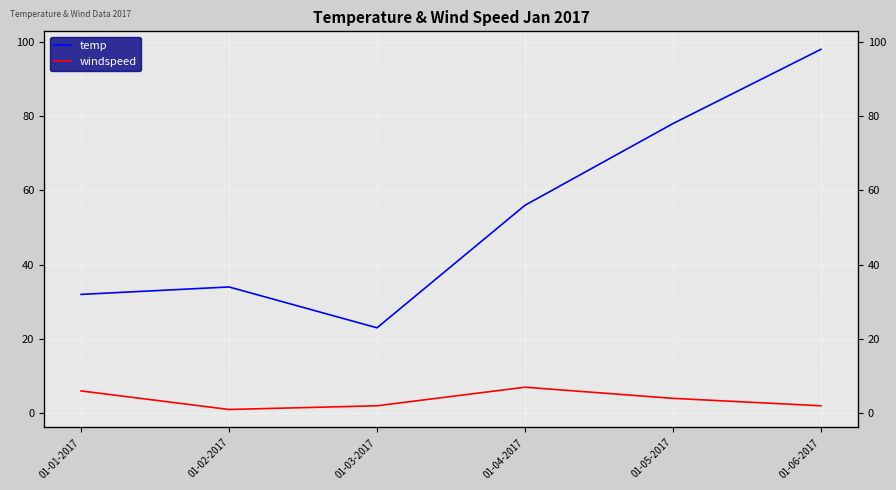

Which series changed the most between 01-02-2017 and 01-03-2017?

temp